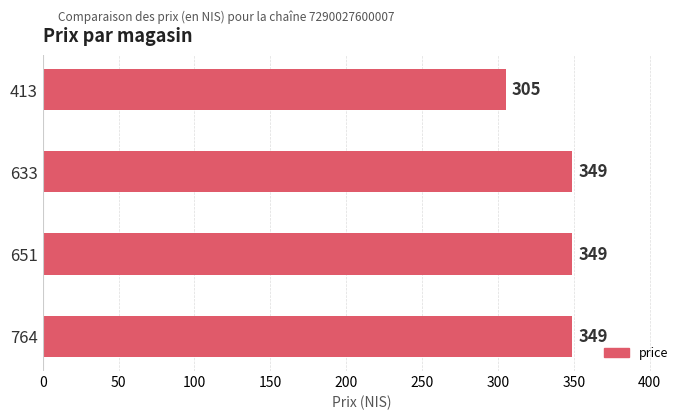

Approximately how many times larger is the value at 764 compared to 413?

1.1